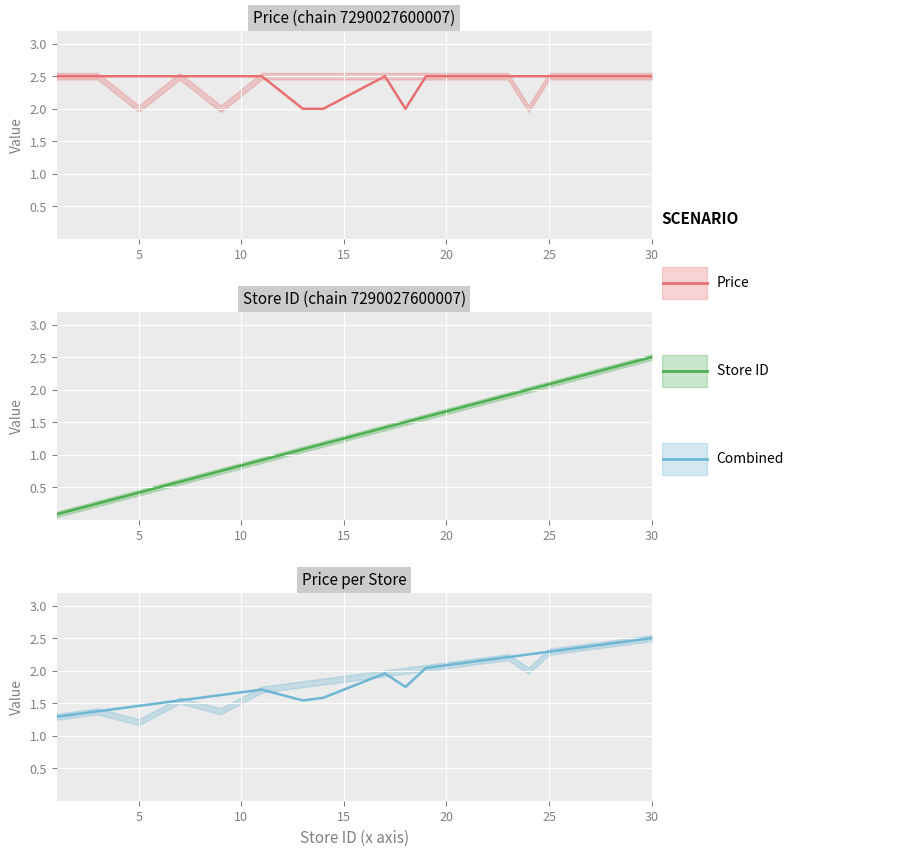

True or false: Price has more than 1 interior local peaks.

False